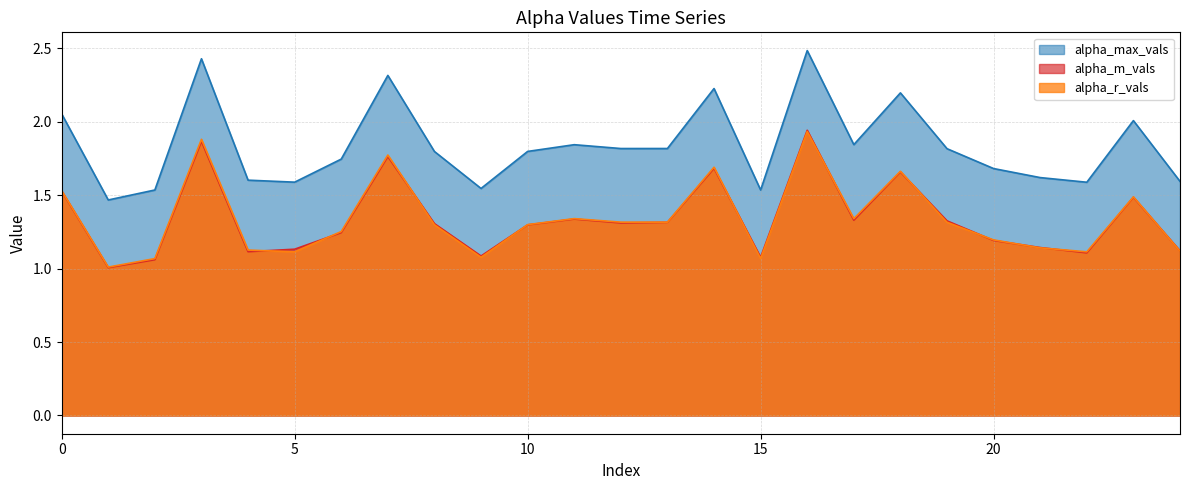

At which category is the sum across all series the highest?

16